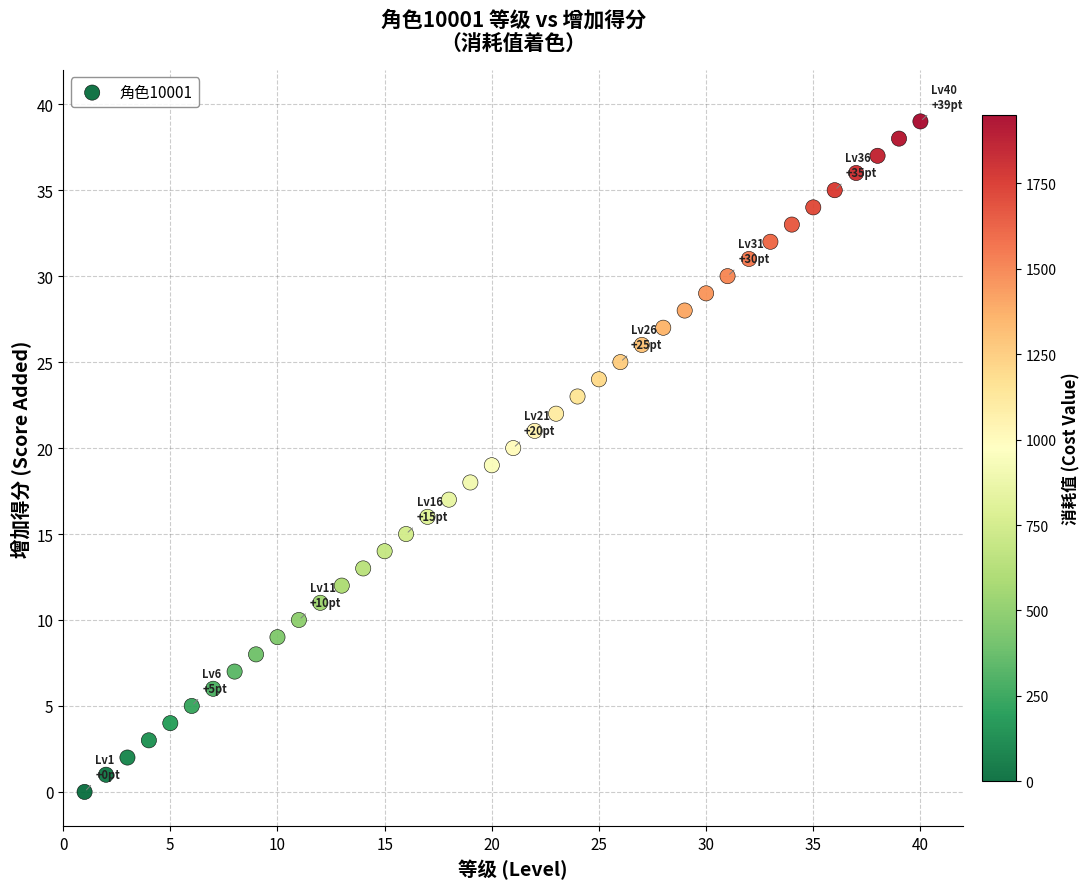

What is the range of X values (max minus min)?

39